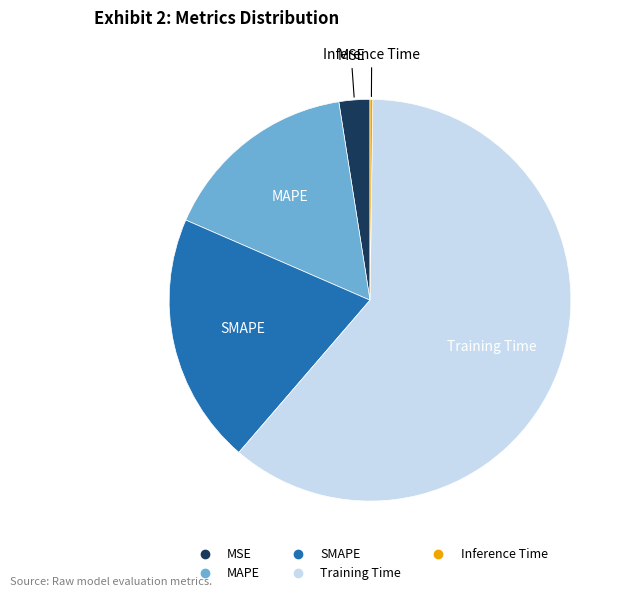

Between SMAPE and Training Time, which is larger?

Training Time